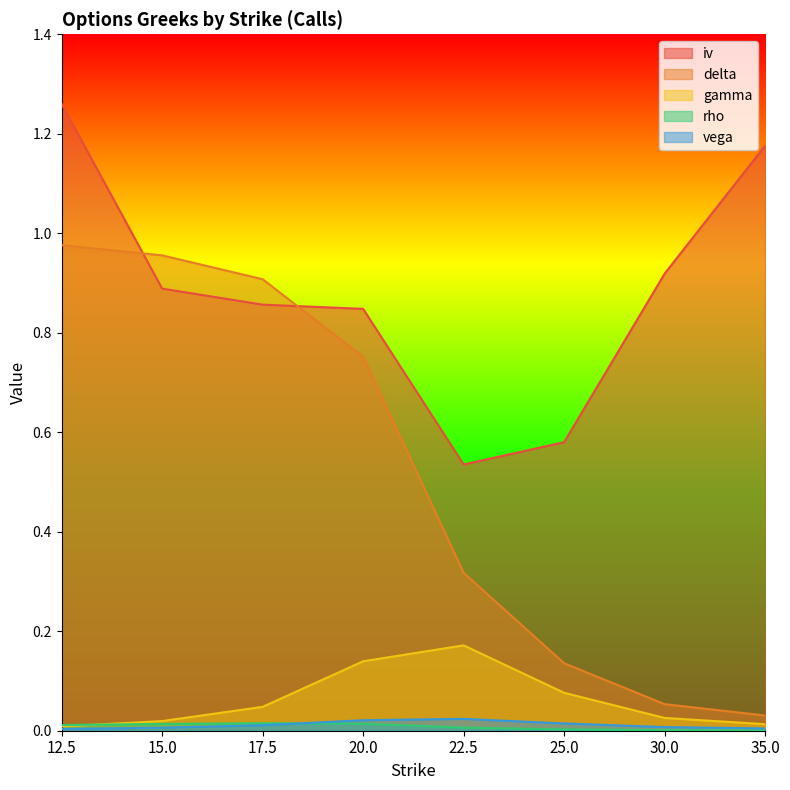

What is the label of the 5th point from the right?

20.0